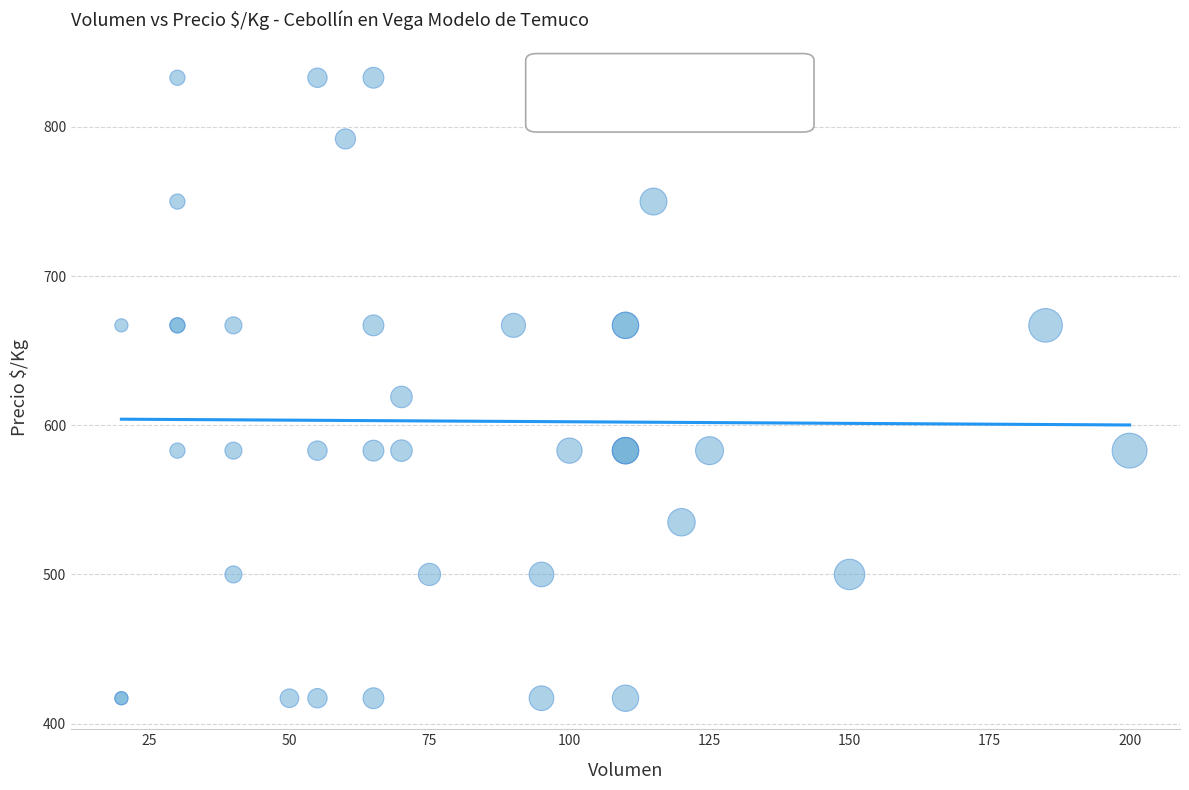

What Y value in the scatter plot is closest to 625?

619